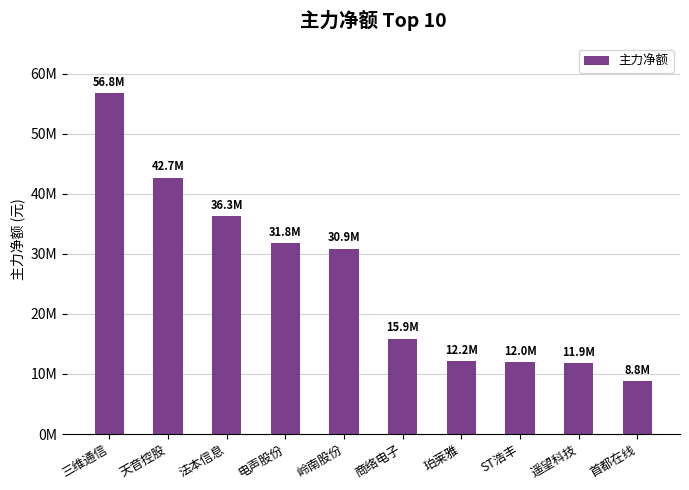

What is the maximum value shown in the chart?

56763782